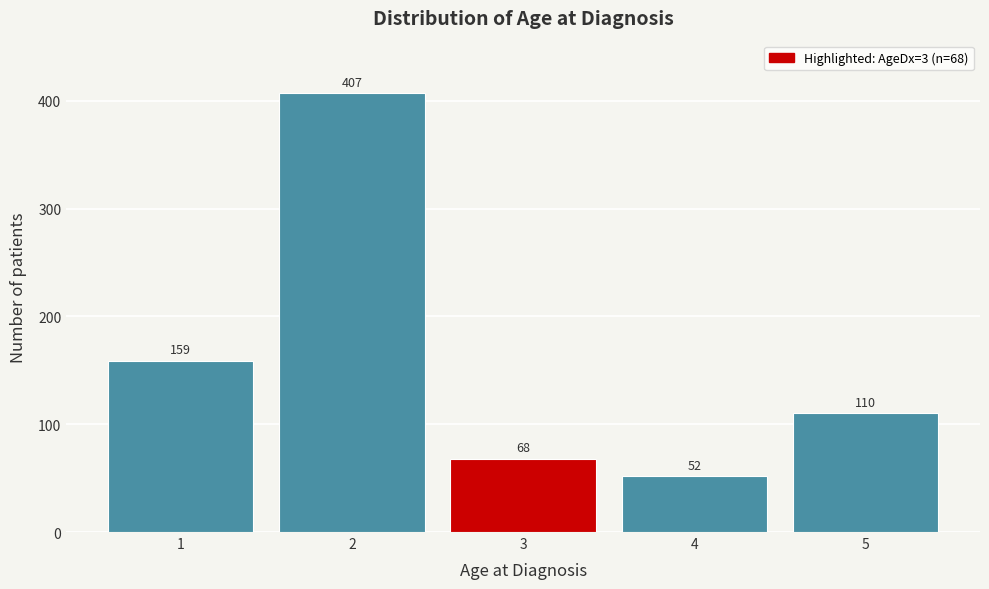

Reading left to right, extract all data points from this chart.

159	407	68	52	110